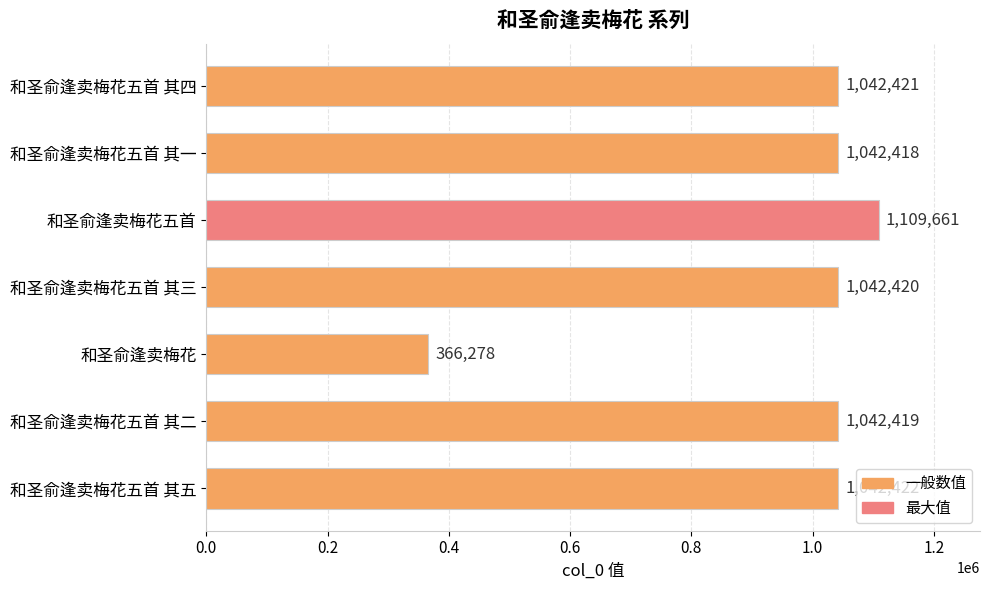

What is the ratio of the value at 和圣俞逢卖梅花五首 其三 to the value at 和圣俞逢卖梅花?

2.8